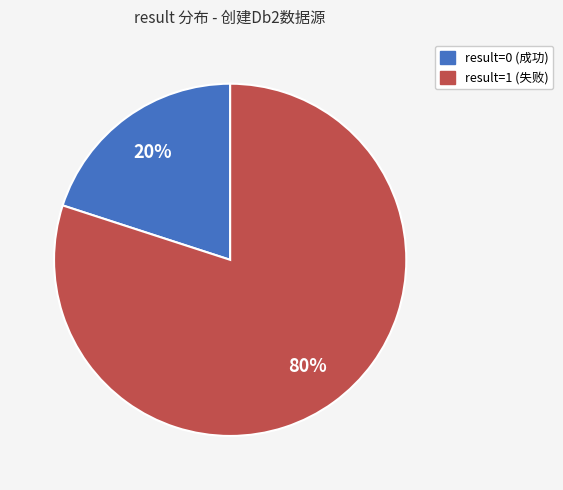

Does any single category account for the majority?

Yes